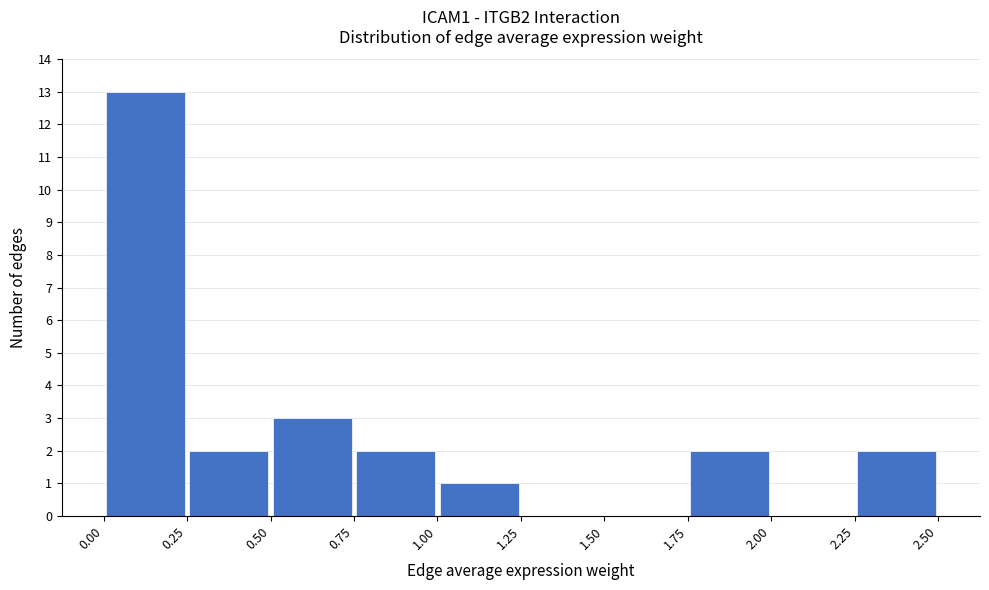

Which range on the x-axis has the tallest bar?

0.00 to 0.25